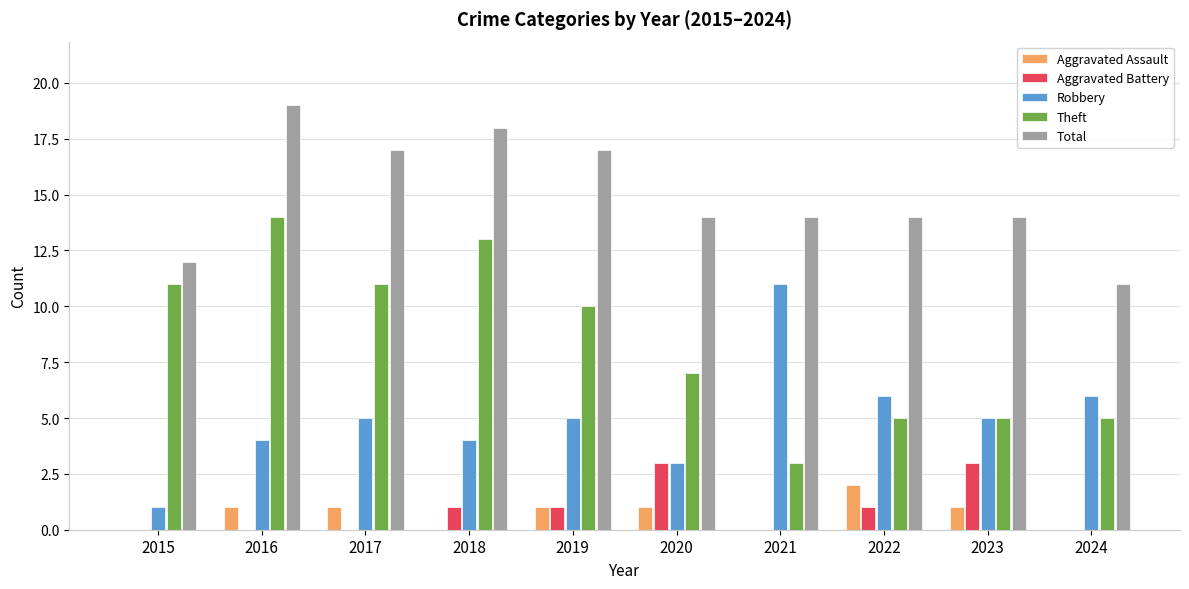

Does the chart contain stacked bars?

No